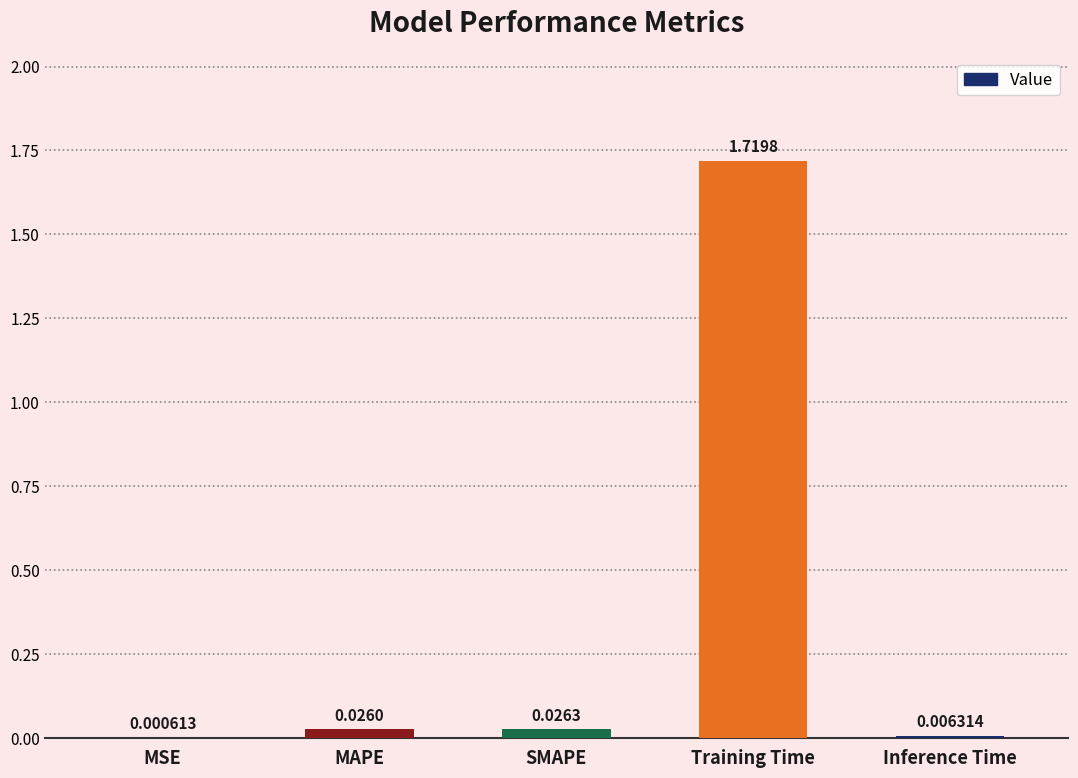

What is the sum of all values?

1.8